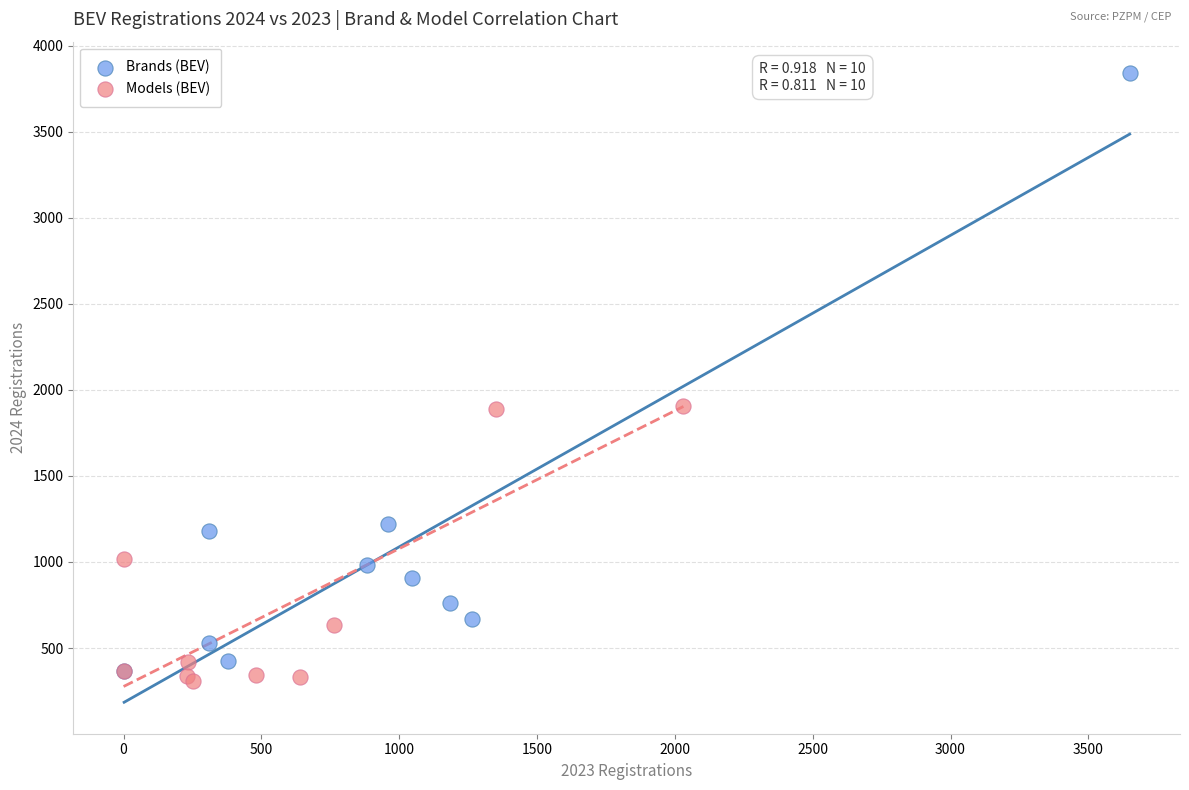

Which series reaches the maximum Y coordinate?

Brands (BEV)